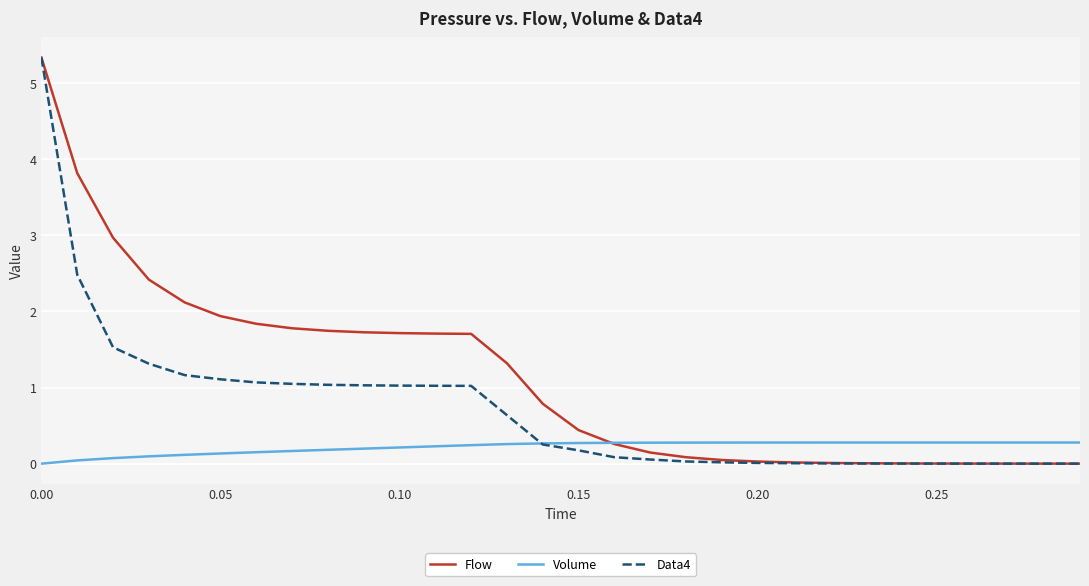

Which series has the widest spread of values?

Data4